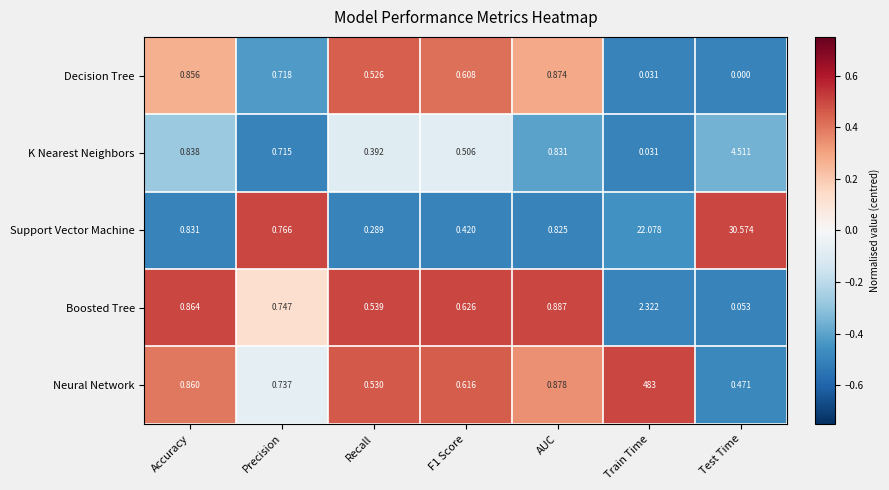

Which category has the highest value in the Boosted Tree series?

Train Time